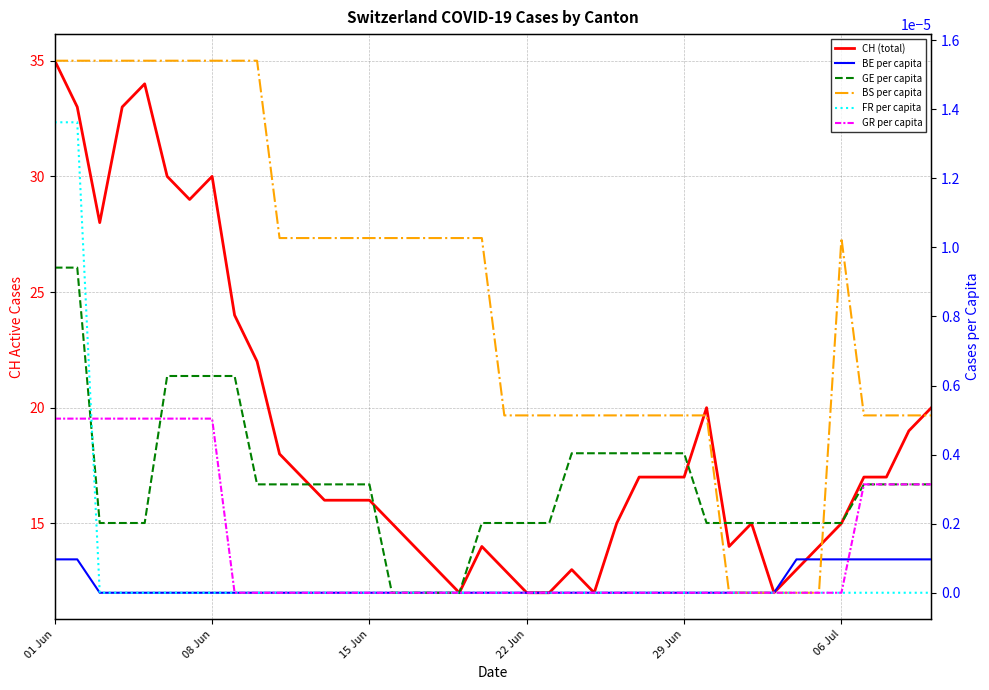

Which label corresponds to the largest value in the chart?

01 Jun